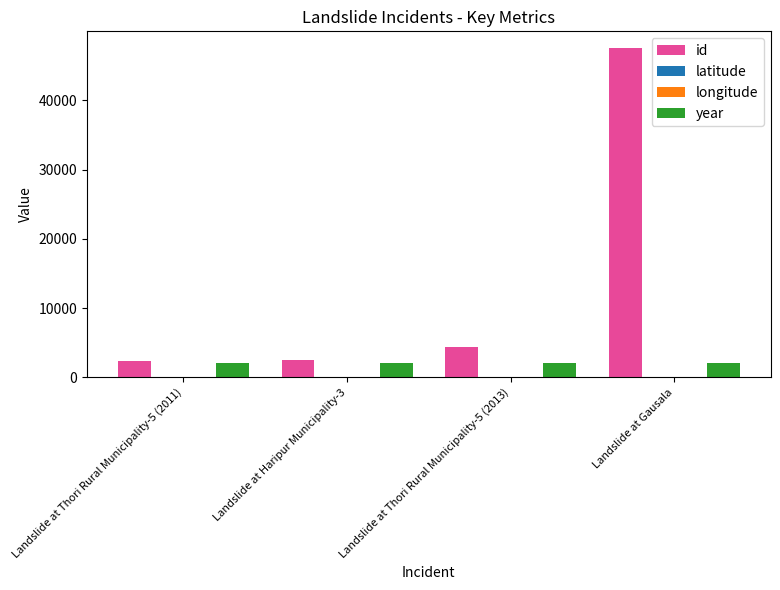

Between Landslide at Haripur Municipality-3 and Landslide at Gausala, which series saw the biggest shift?

id